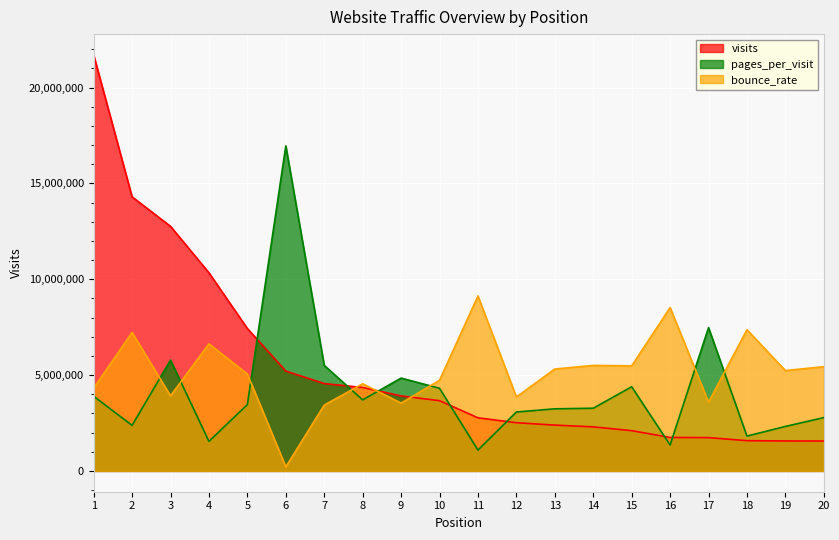

What is the minimum value for pages_per_visit?

1087000.0